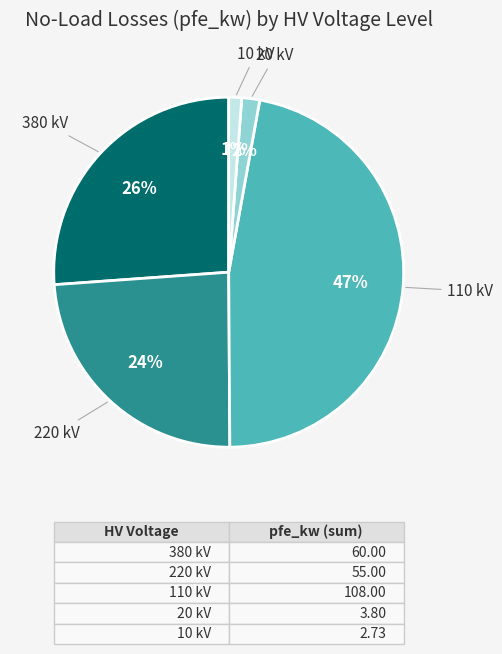

Is there any slice that represents more than half of the pie?

No